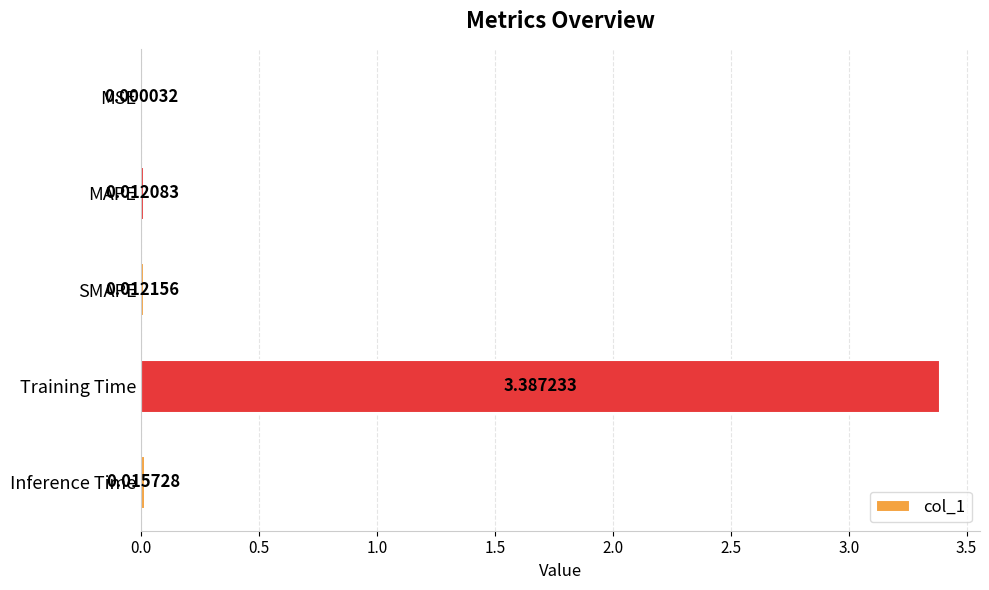

What is the sum of all values?

3.4